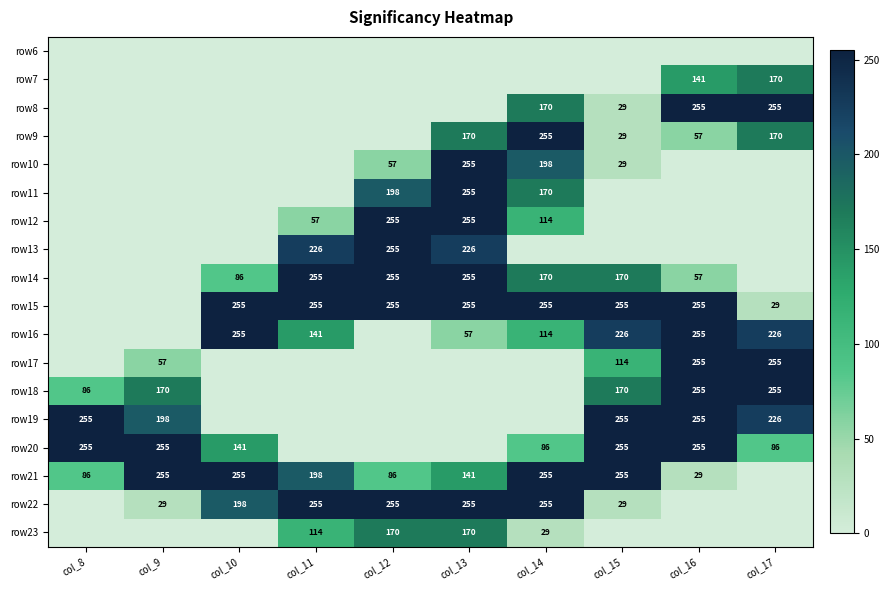

Is it true that row9 equals 57 at col_16?

True